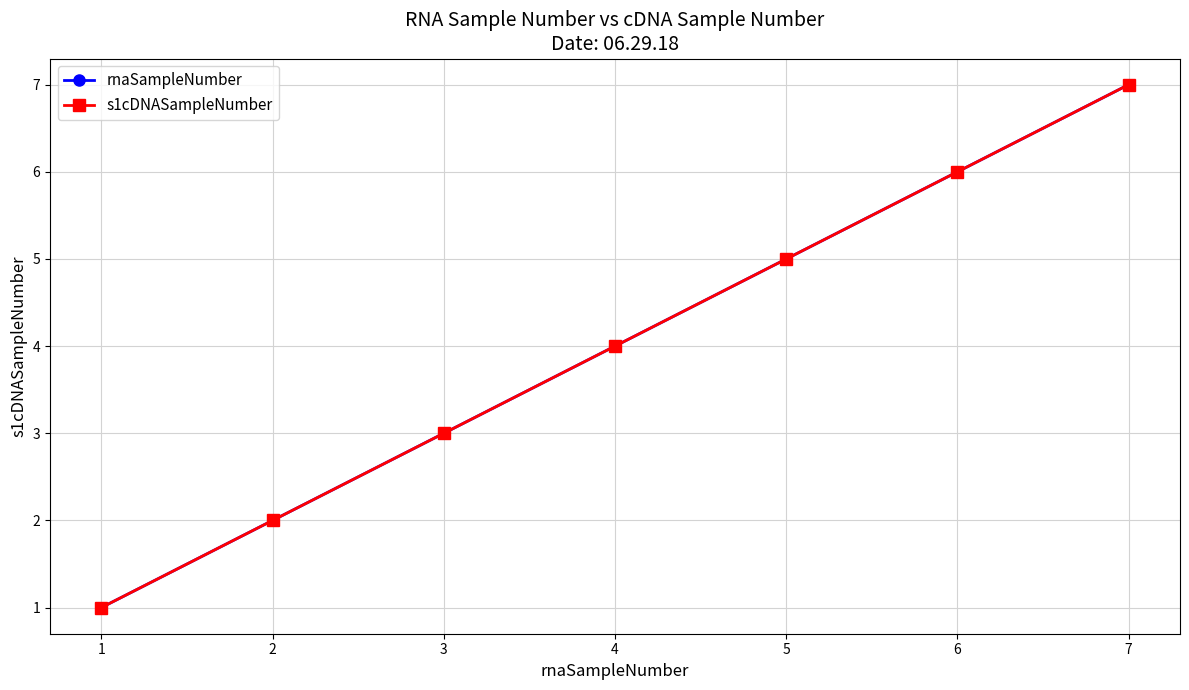

What is the difference between the second highest and second lowest values in the s1cDNASampleNumber series?

4